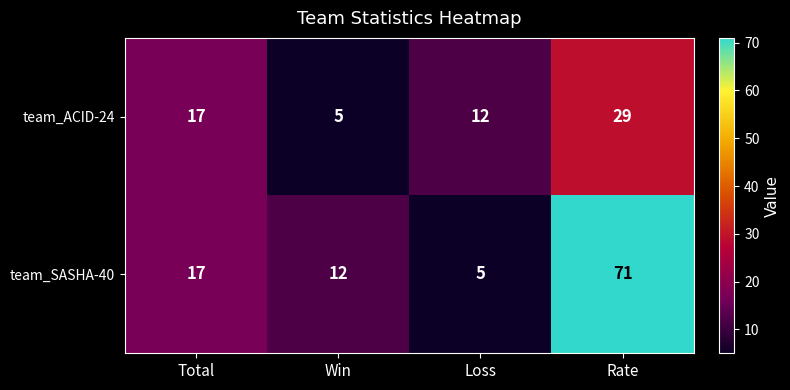

Reading left to right, transcribe all the data shown in this chart.

team_ACID-24: 17	5	12	29
team_SASHA-40: 17	12	5	71